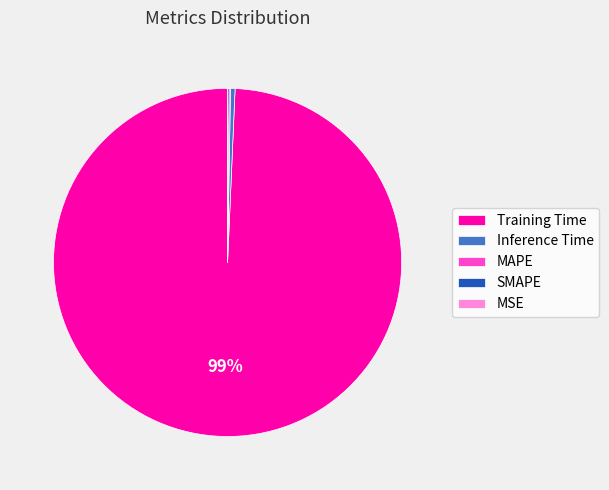

Is it true that Training Time is 90% of the pie?

False